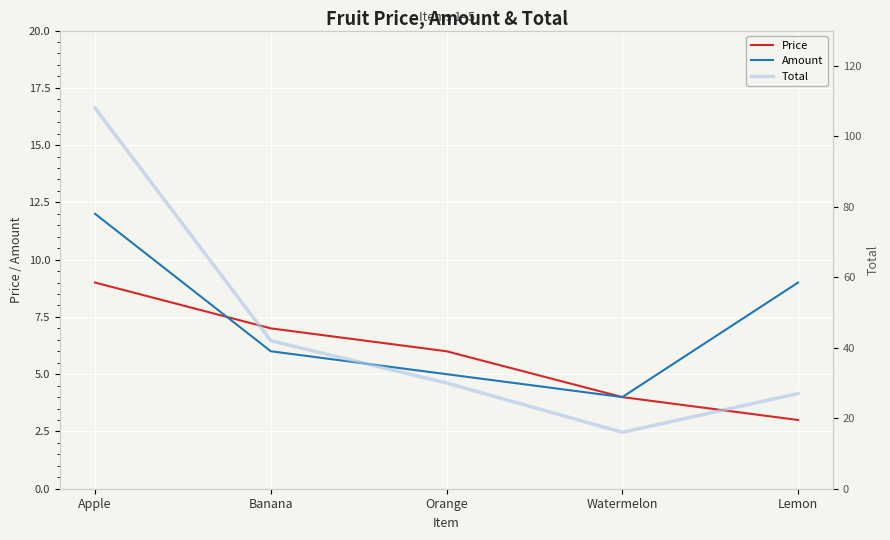

At which category does Total reach its first local valley?

Watermelon